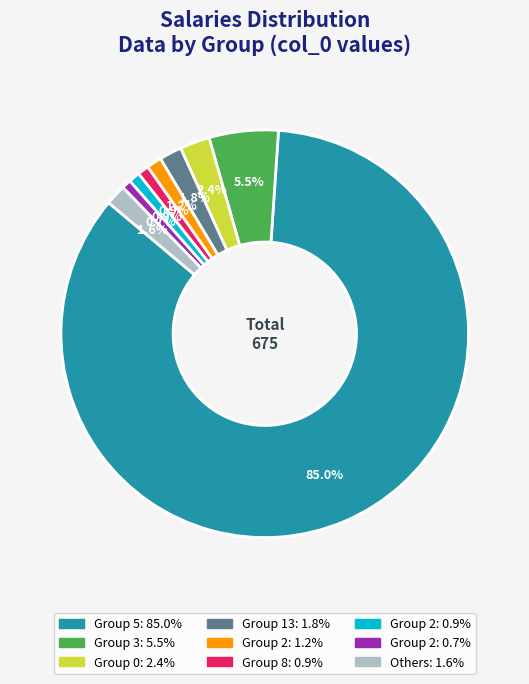

How many segments does this pie chart have?

9